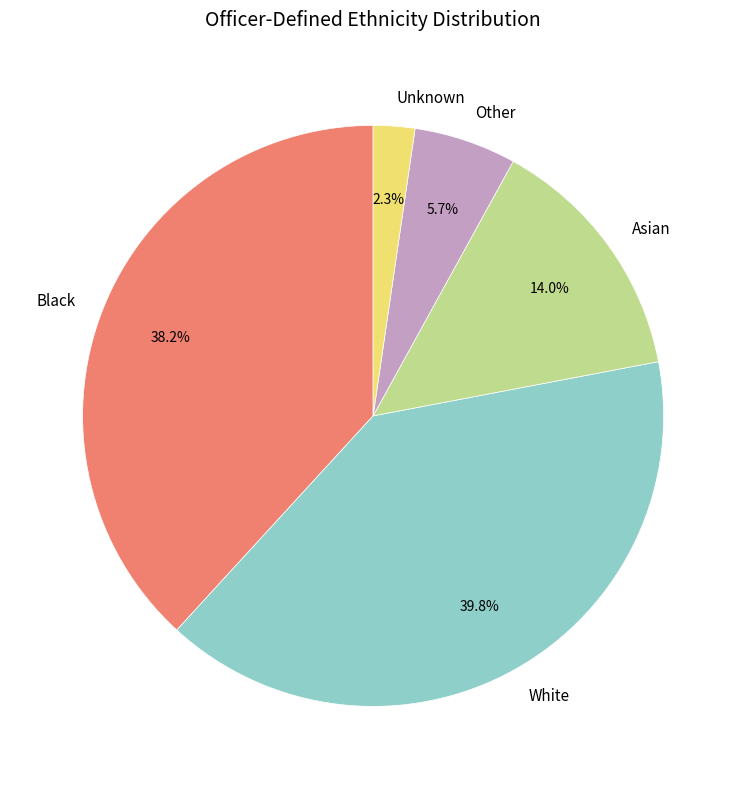

Between Asian and Black, which is larger?

Black